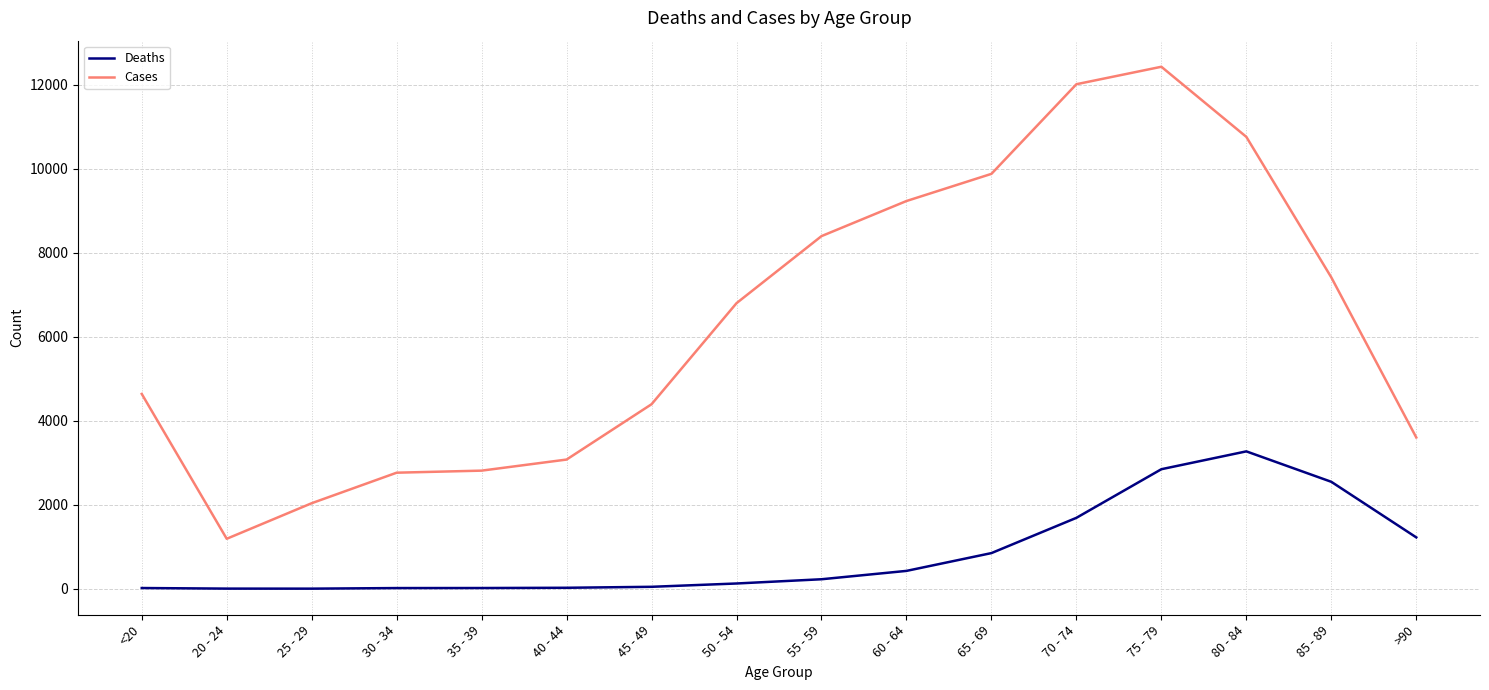

The Cases series shows 12018 at 70 - 74. True or false?

True